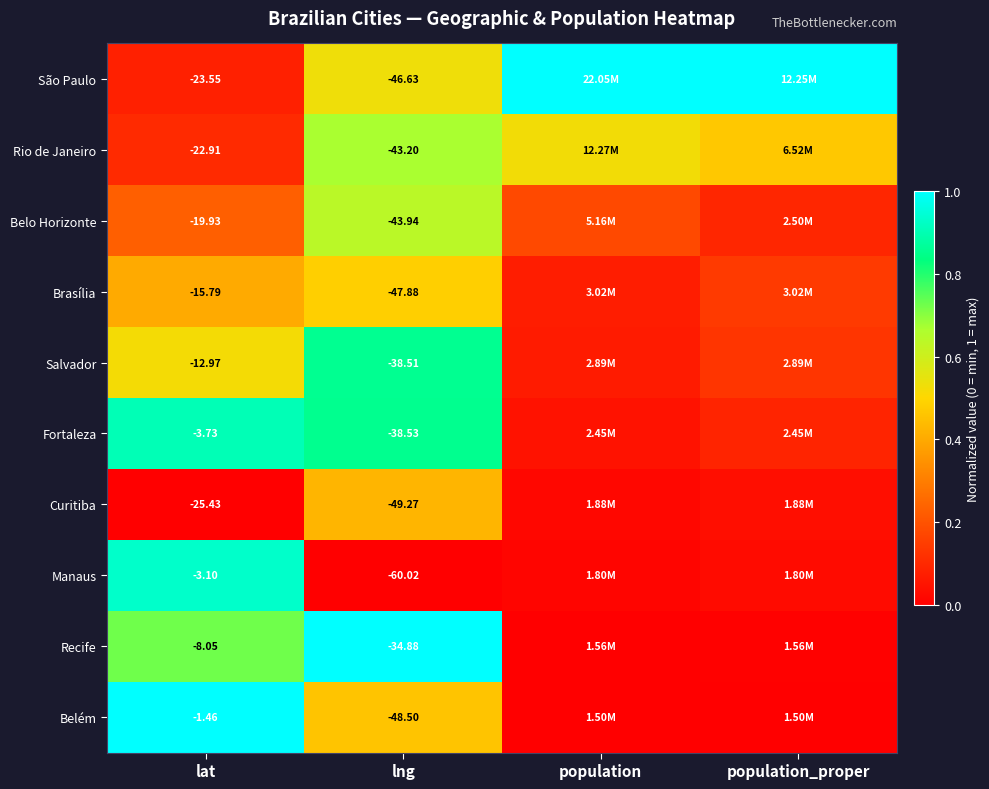

Rank the series at lat from highest to lowest value.

Belém, Manaus, Fortaleza, Recife, Salvador, Brasília, Belo Horizonte, Rio de Janeiro, São Paulo, Curitiba